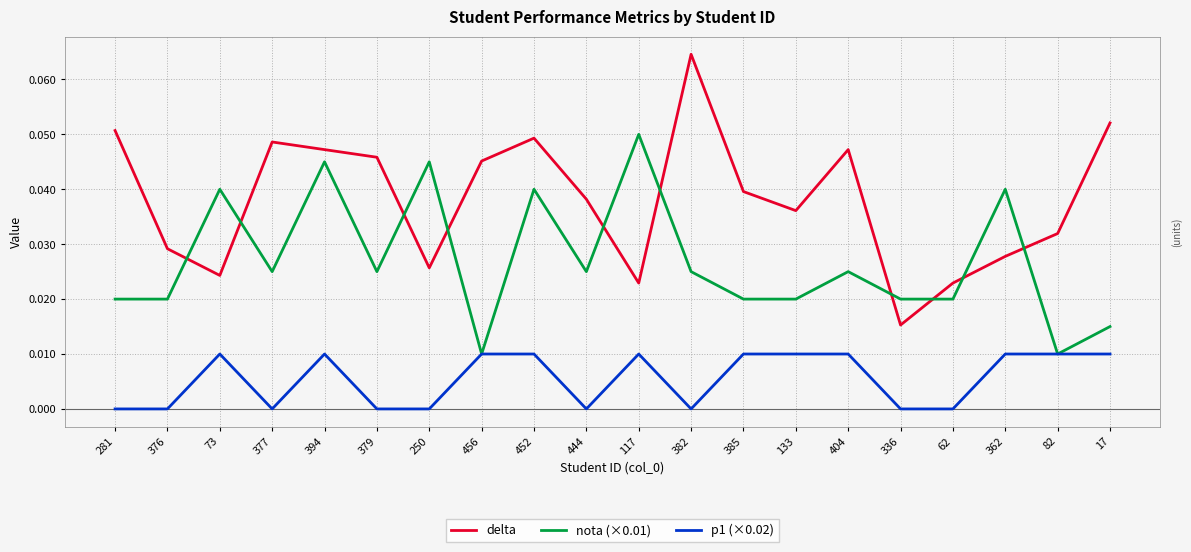

Count the number of categories in the chart.

20